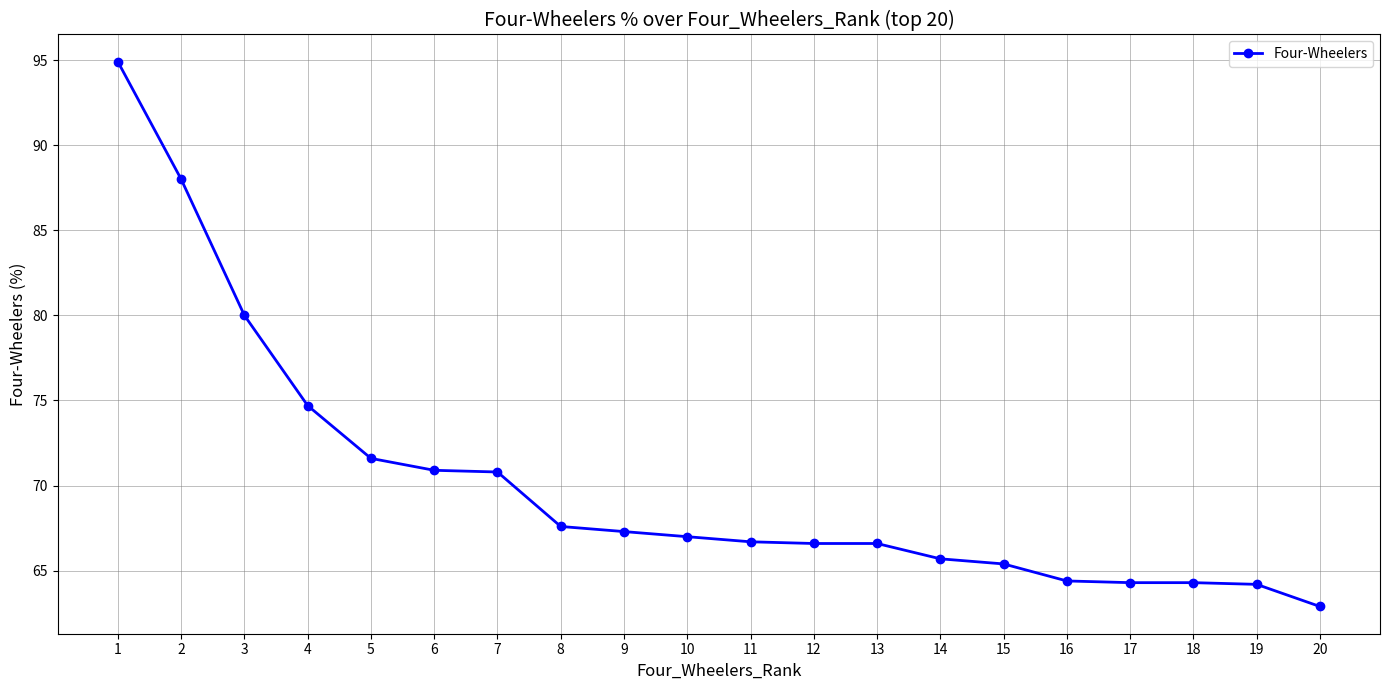

What is the maximum value shown in the chart?

94.9